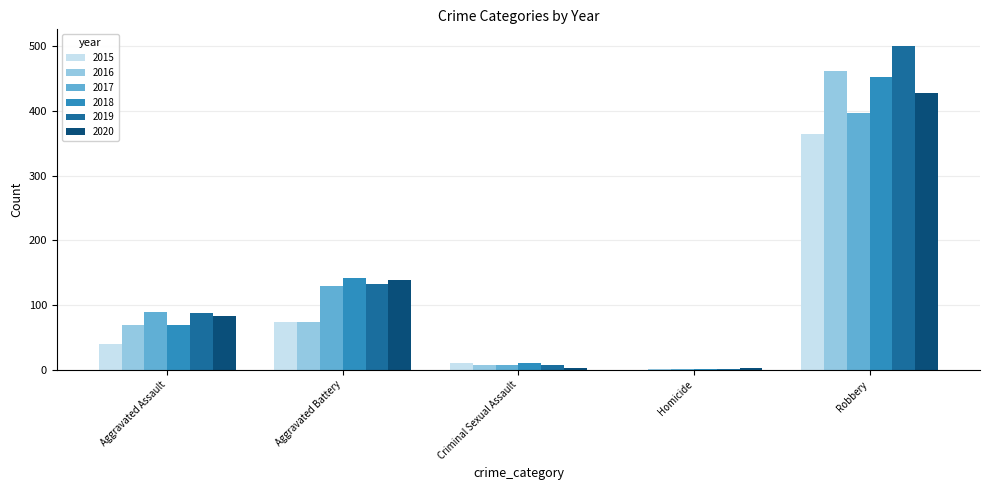

The 2020 series shows 622 at Robbery. True or false?

False